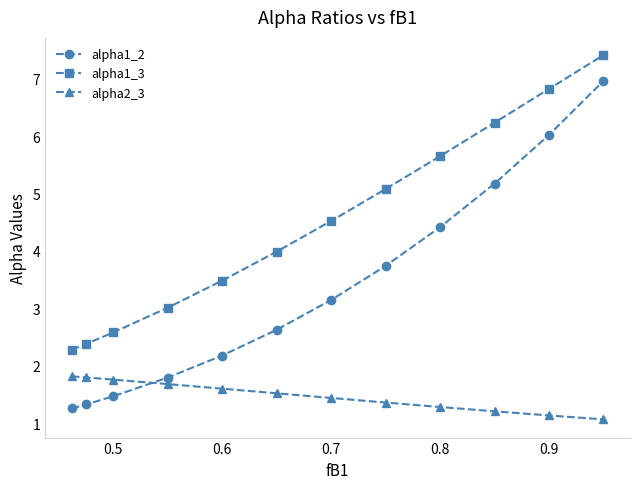

What is the value of the alpha1_3 point at the 6th from the left?

4.0